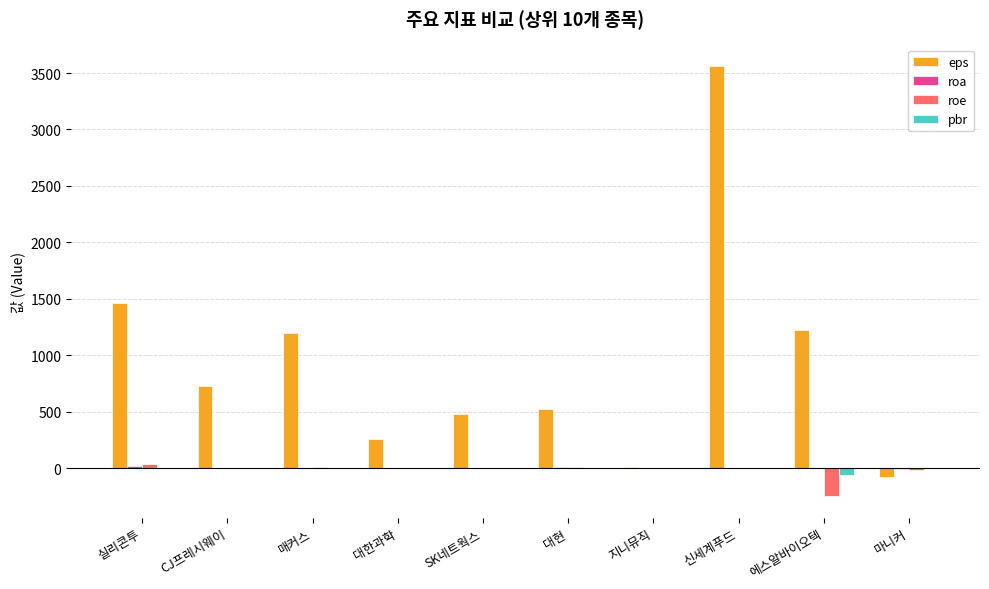

At which category does the chart reach its peak across all series?

신세계푸드